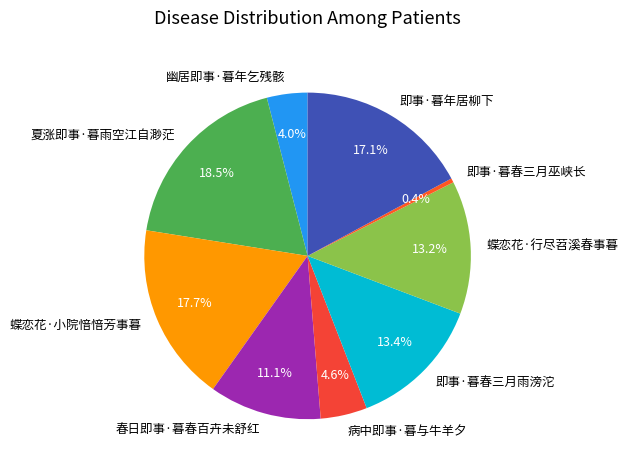

To the nearest percent, what portion does 春日即事·暮春百卉未舒红 represent?

11%